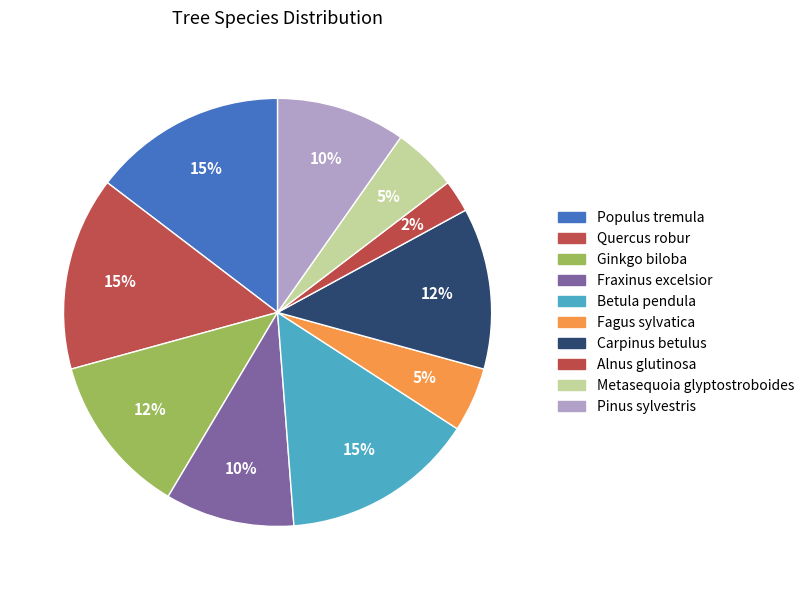

Count the number of slices in the pie.

10